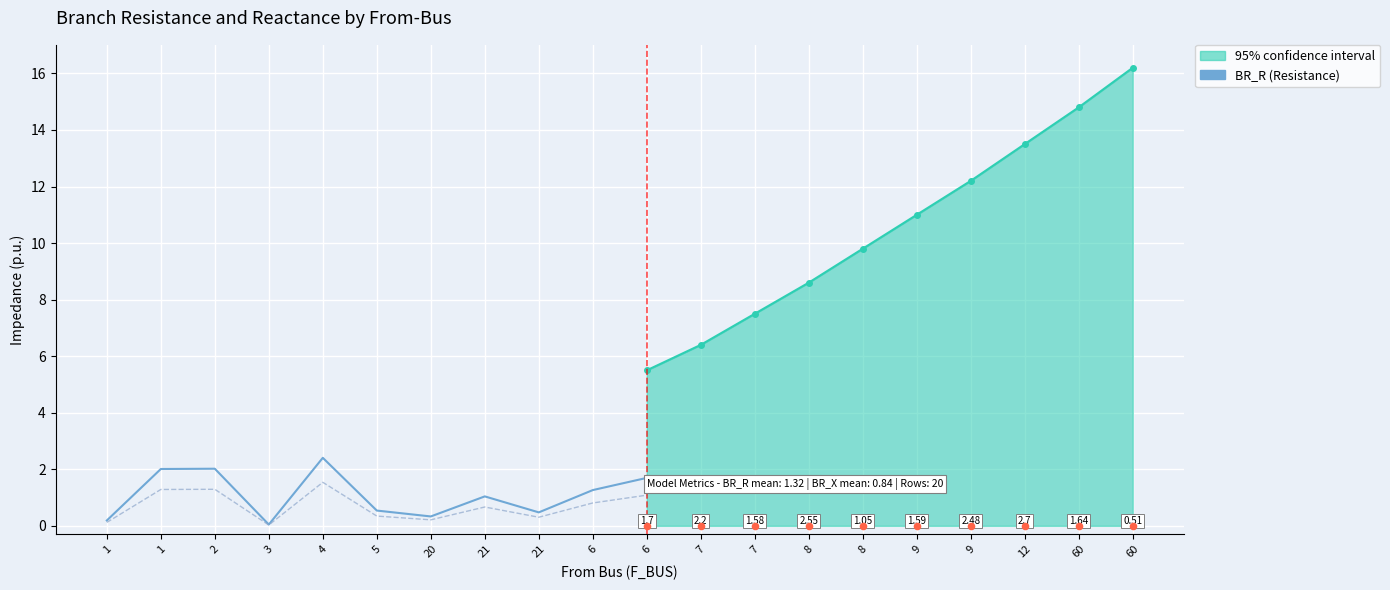

What is the change in value from 21 to 6?

+0.8